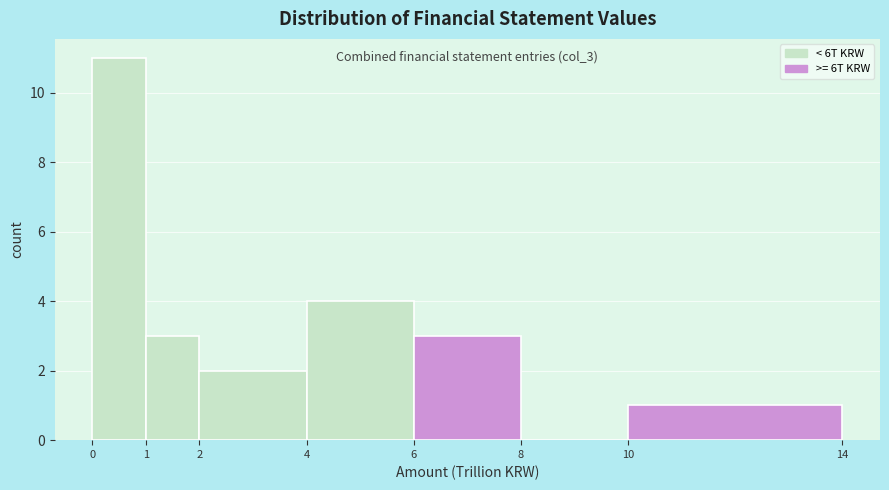

Which range on the x-axis has the tallest bar?

0 to 1